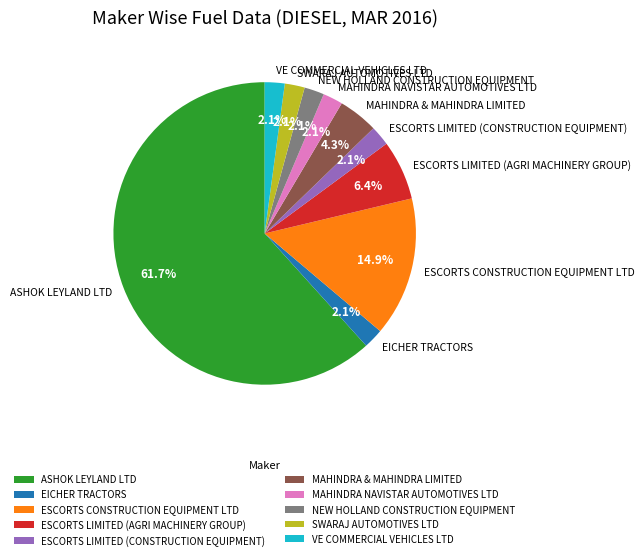

Which category has the biggest portion of the pie?

ASHOK LEYLAND LTD